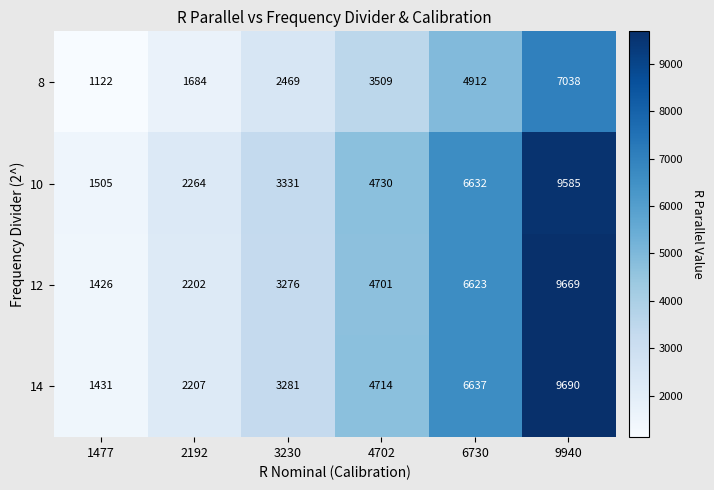

The 12 series shows 9669 at 9940. True or false?

True